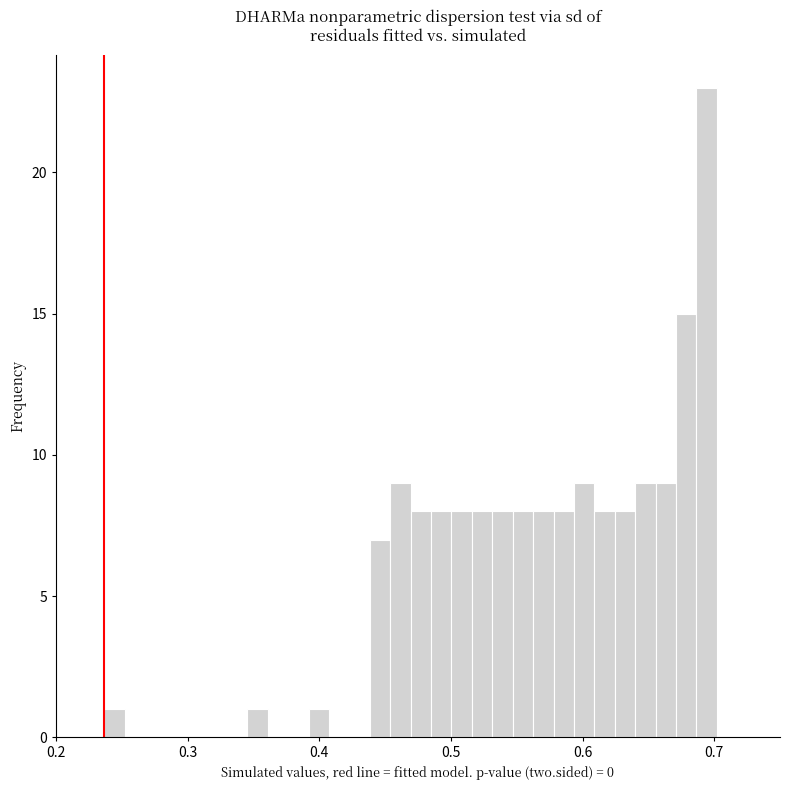

Read against the x-axis, roughly where is the centre of the tallest bar?

0.69